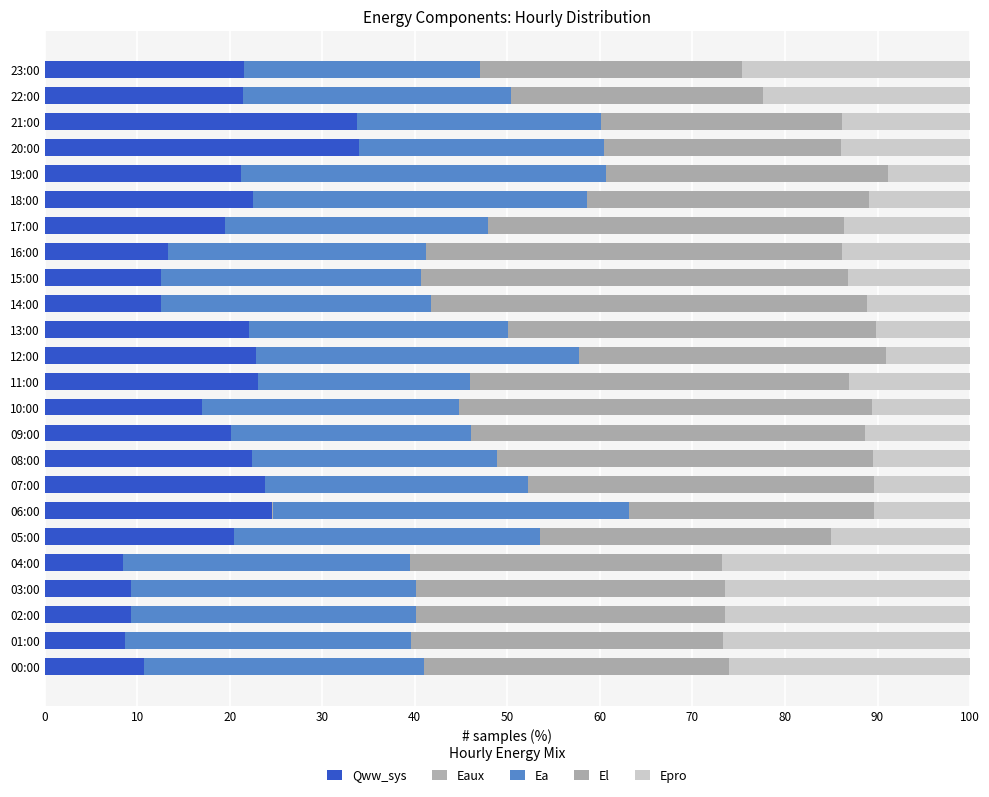

How many series are shown in this chart?

5